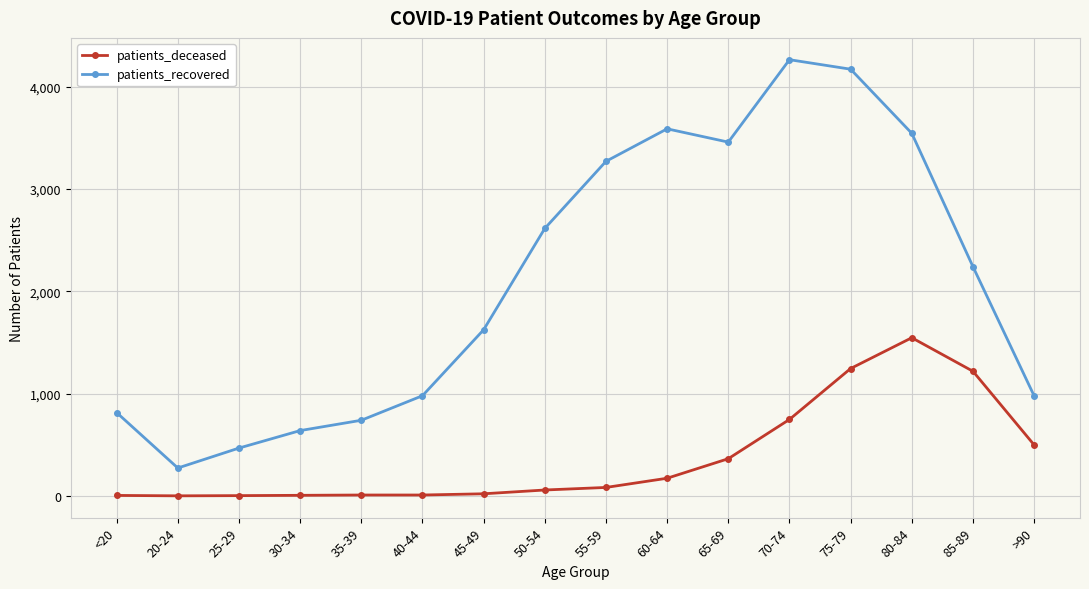

True or false: patients_recovered and patients_deceased cross at least once.

False